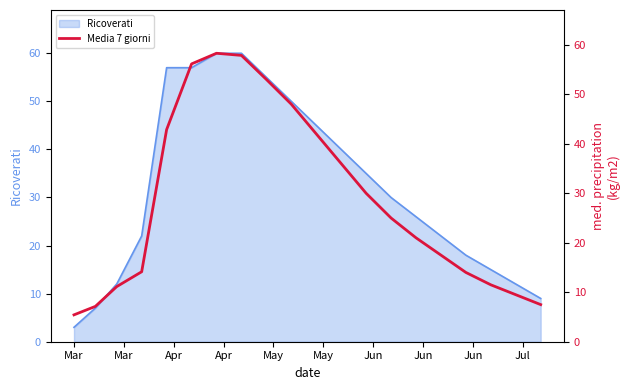

What is the maximum value for Ricoverati?

60